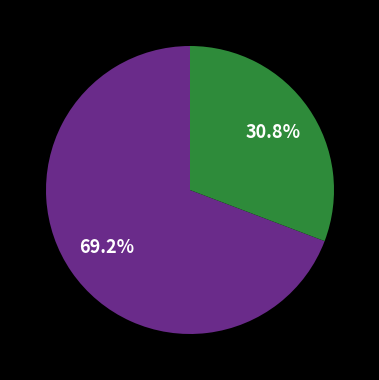

Count the number of slices in the pie.

2